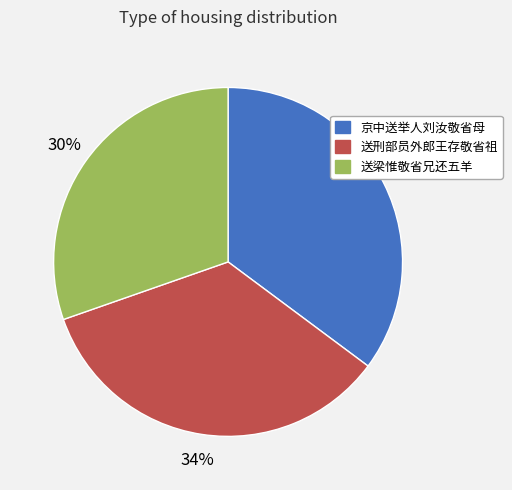

Do 送刑部员外郎王存敬省祖 and 送梁惟敬省兄还五羊 together represent more than half of the pie?

Yes